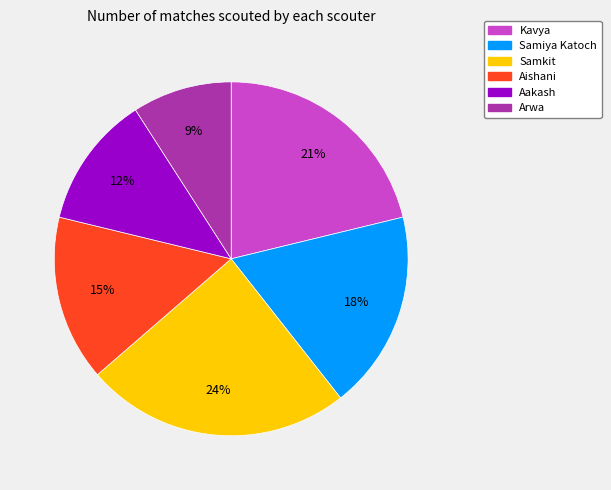

Is there any slice that represents more than half of the pie?

No